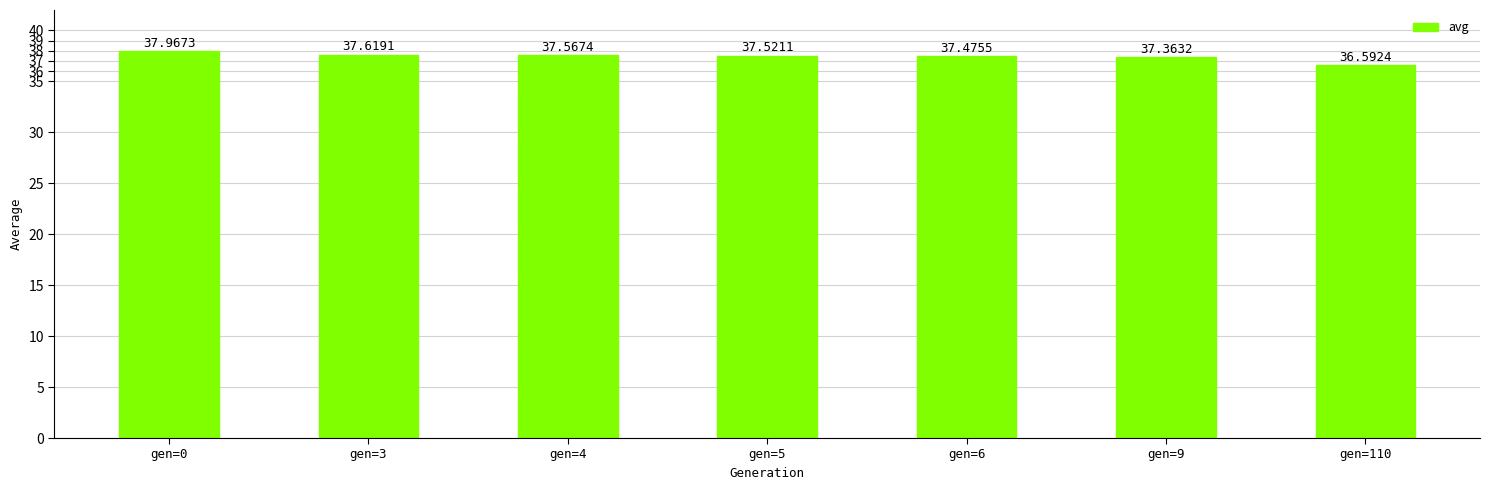

What is the value of the 2nd bar from the left?

37.6